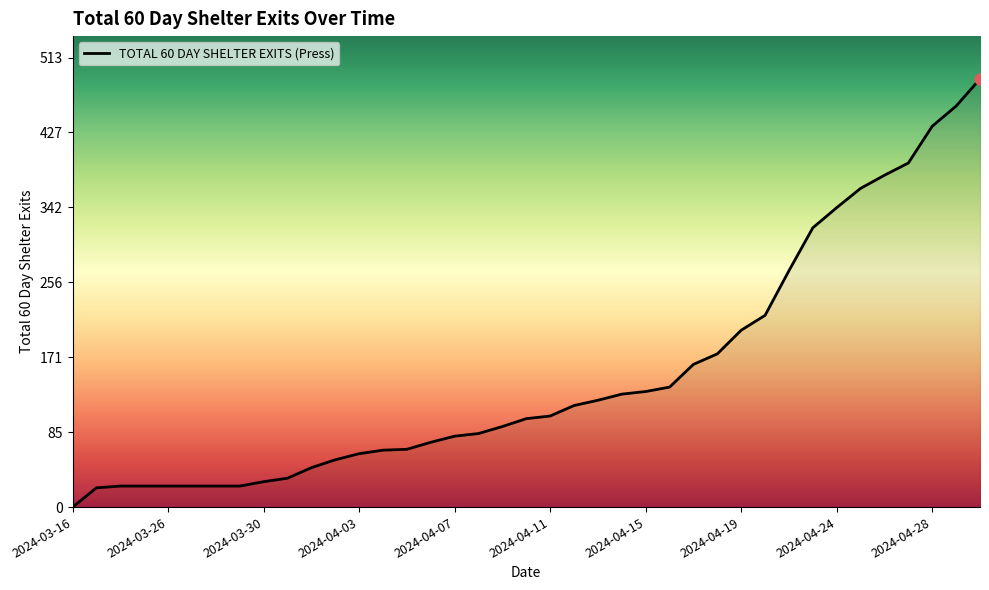

What is the difference between the maximum and minimum values?

489